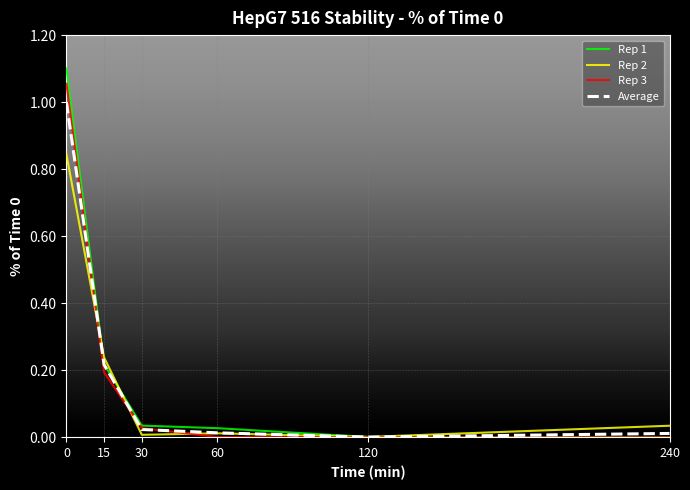

Count the number of categories in the chart.

6